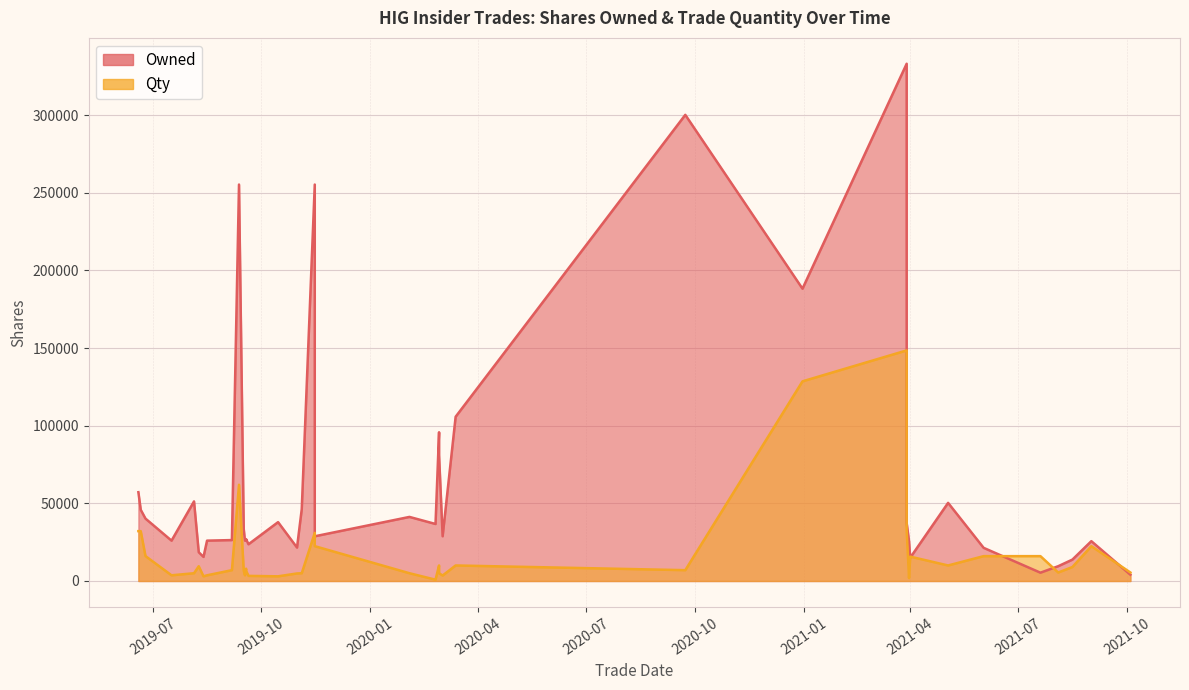

List the series in order of their overall mean, highest first.

Owned, Qty